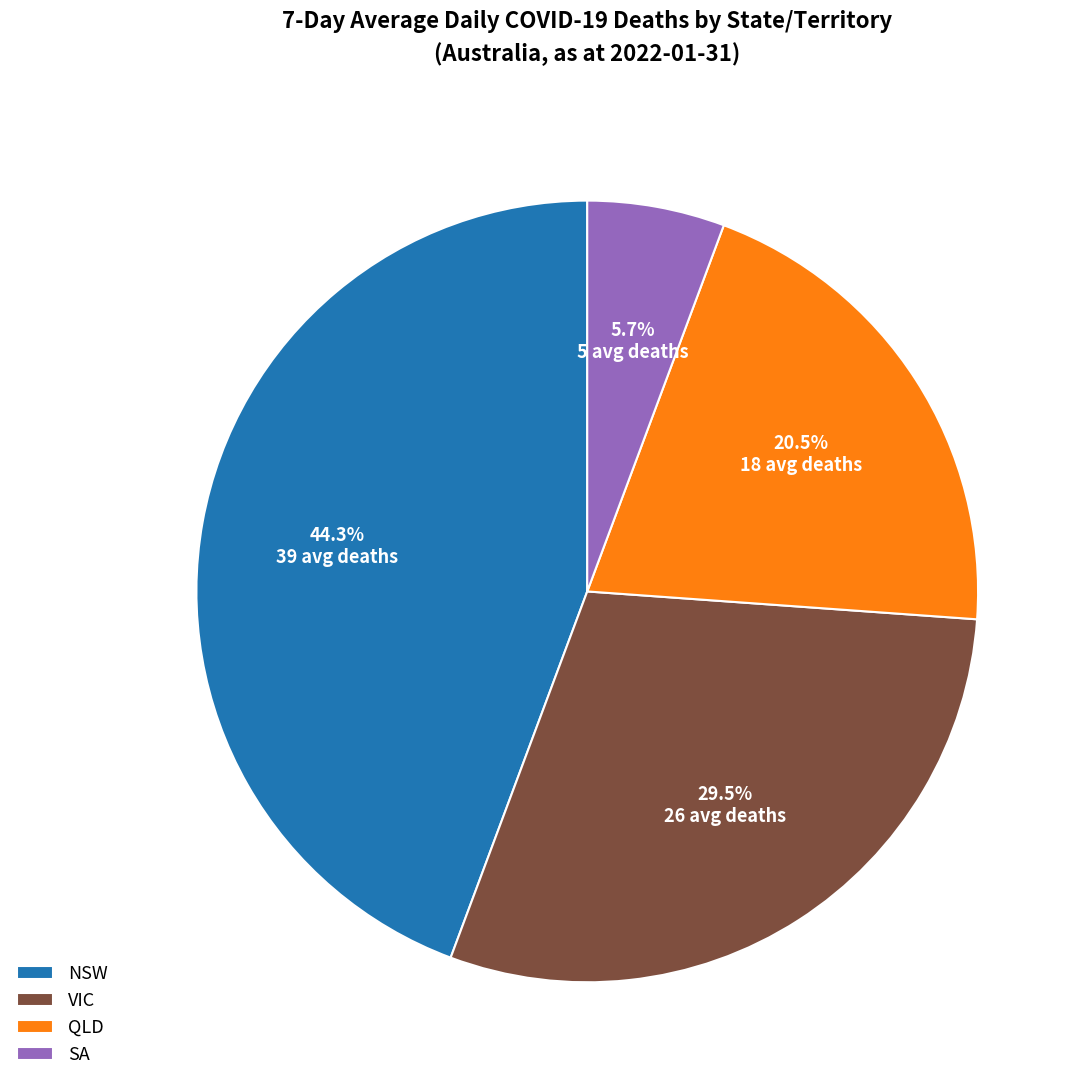

Which category has the smallest portion of the pie?

SA